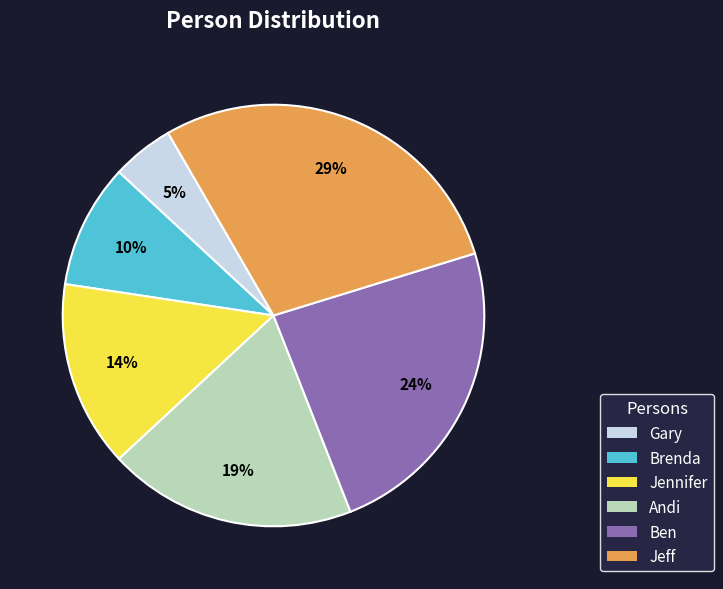

To the nearest percent, what is the average slice percentage?

17%